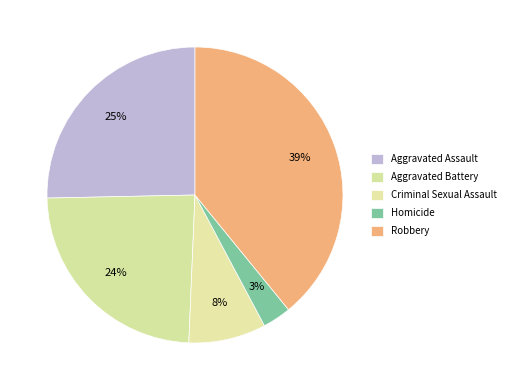

Is it true that Criminal Sexual Assault is 18% of the pie?

False